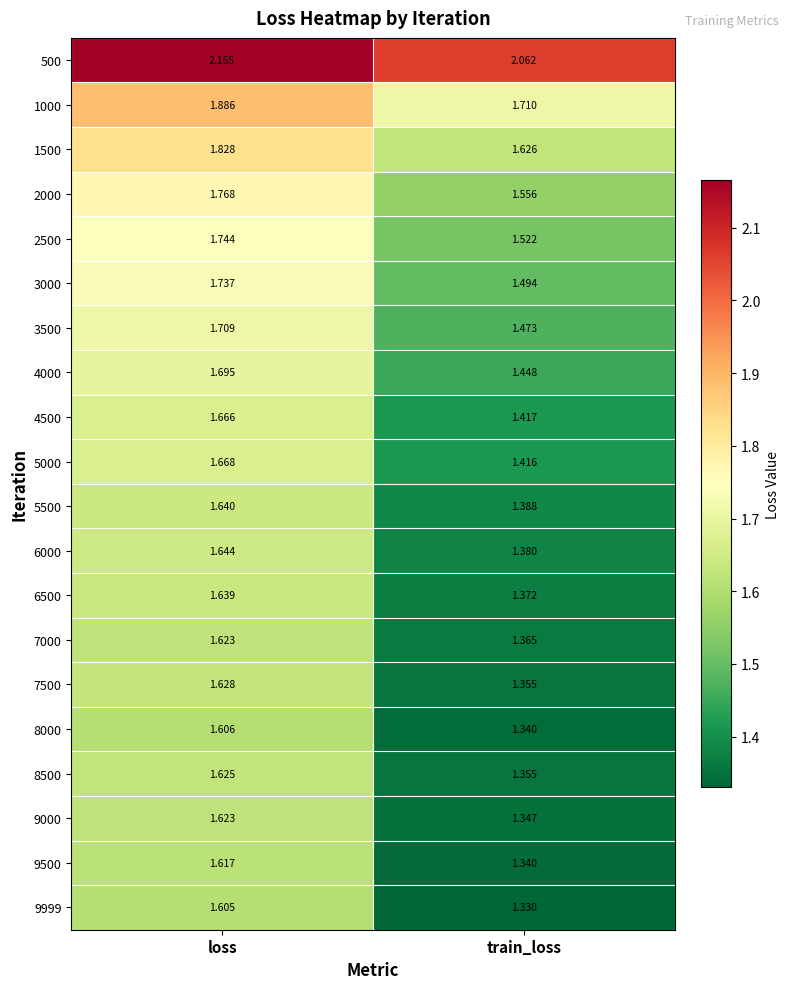

Rank the categories by 9000 value from highest to lowest.

loss, train_loss